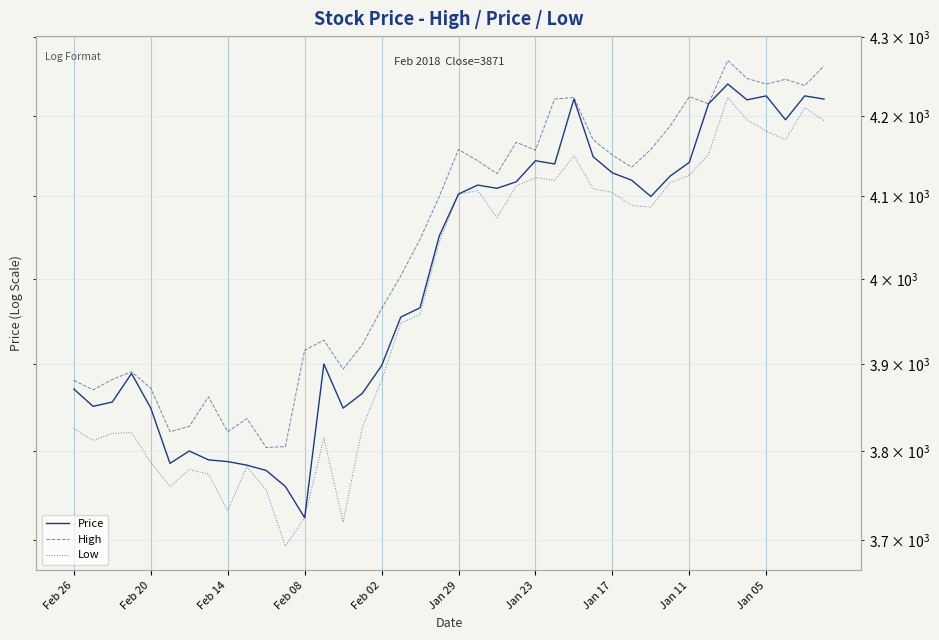

What is the value of the Price point at the 20th from the left?

4052.0